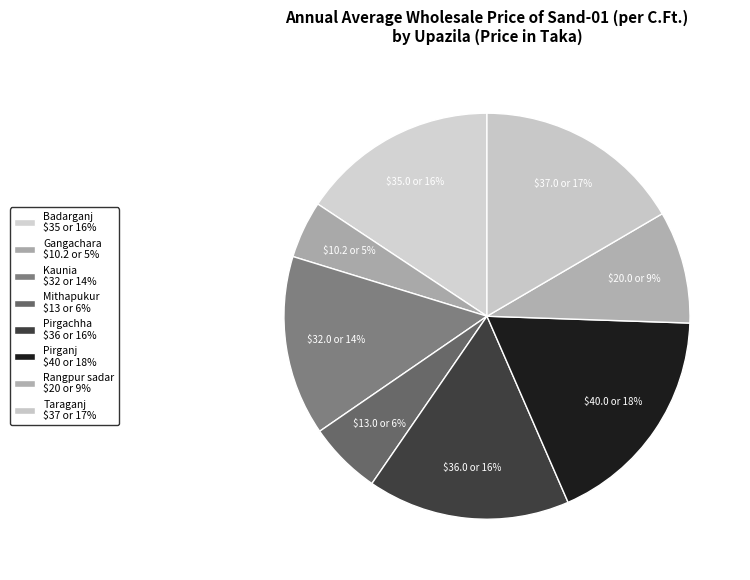

Which has a higher value, Badarganj or Mithapukur?

Badarganj